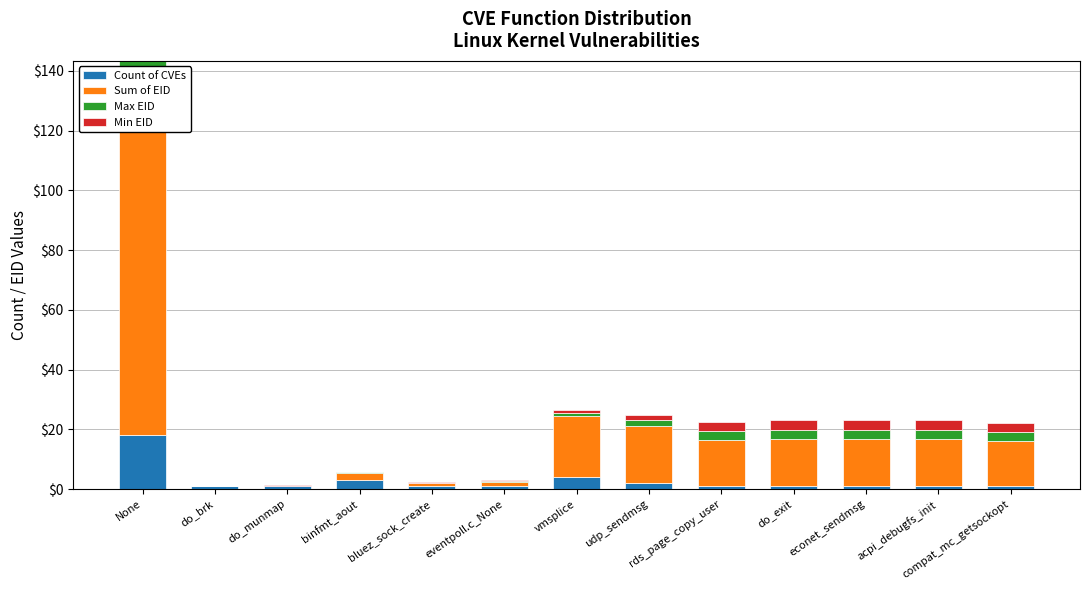

What is the total value across all series at bluez_sock_create?

2.3